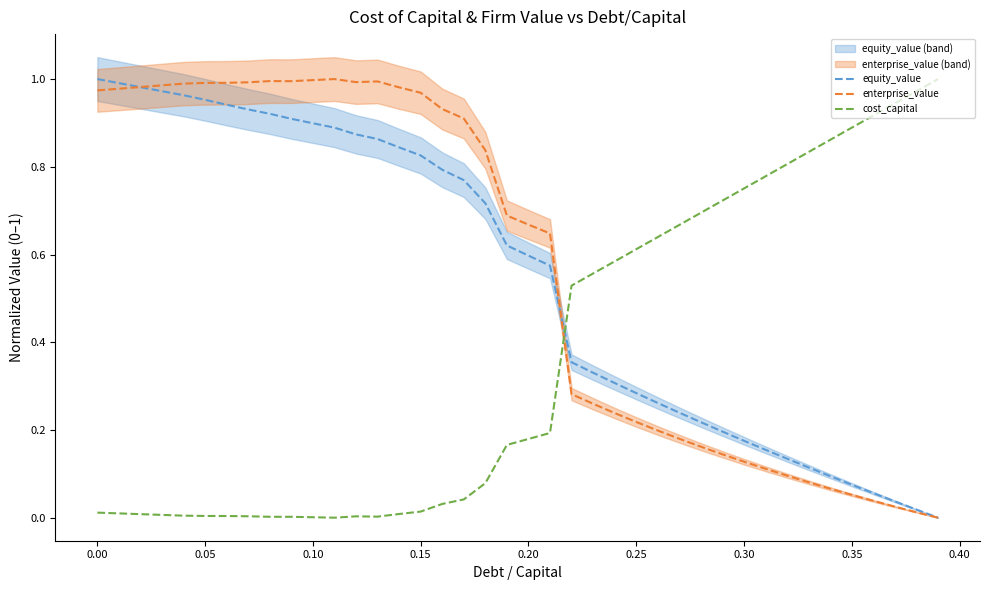

How many intersections are there between equity_value and enterprise_value?

2